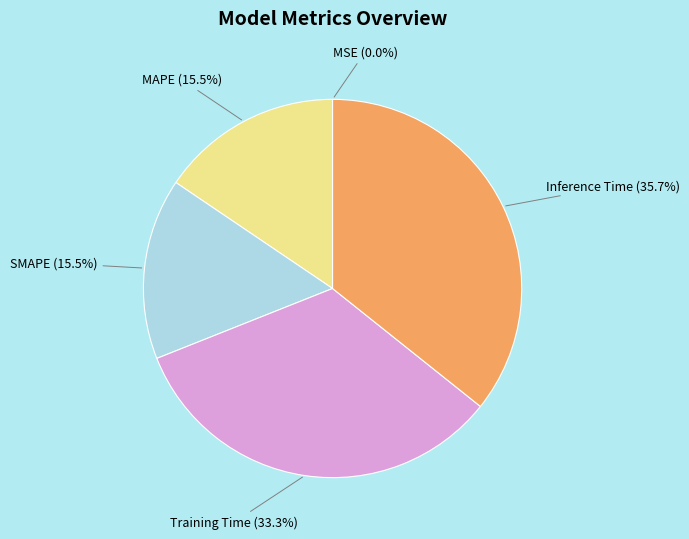

To the nearest percent, what is the difference between the Training Time and SMAPE slice percentages?

18%